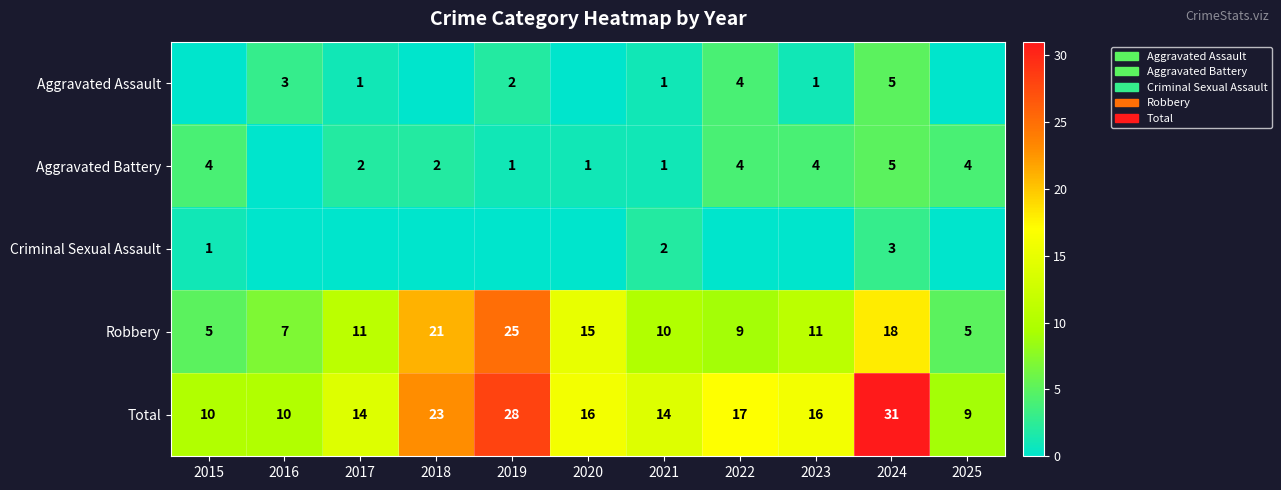

At which label is Robbery closest to 15?

2020